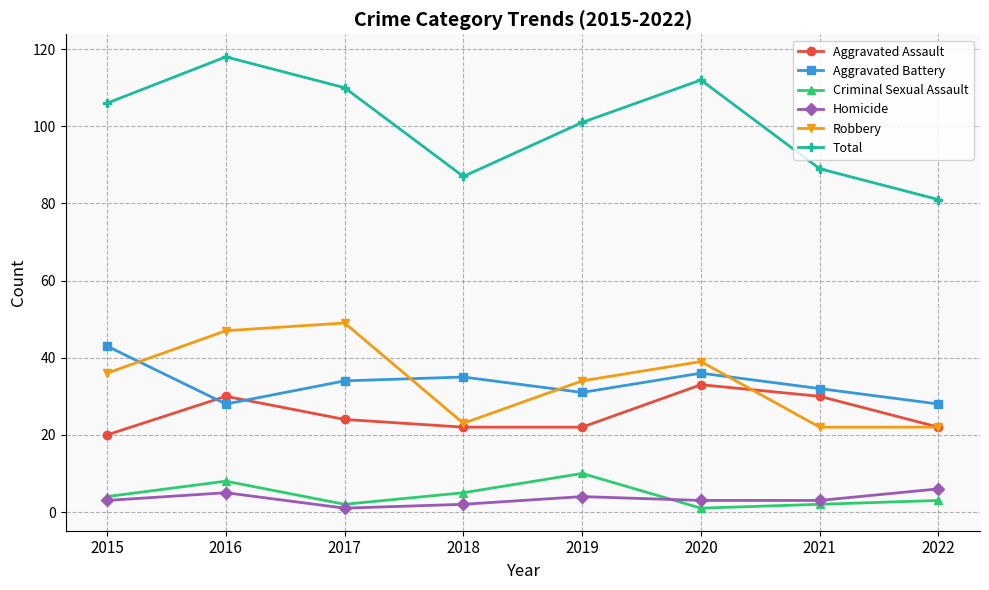

What is the difference between the second highest and second lowest values in the Homicide series?

3